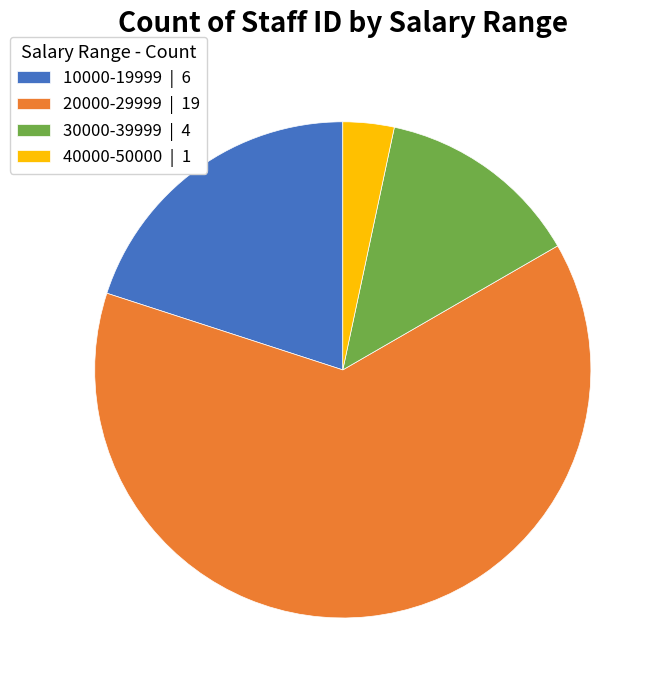

Which slice is the largest?

20000-29999